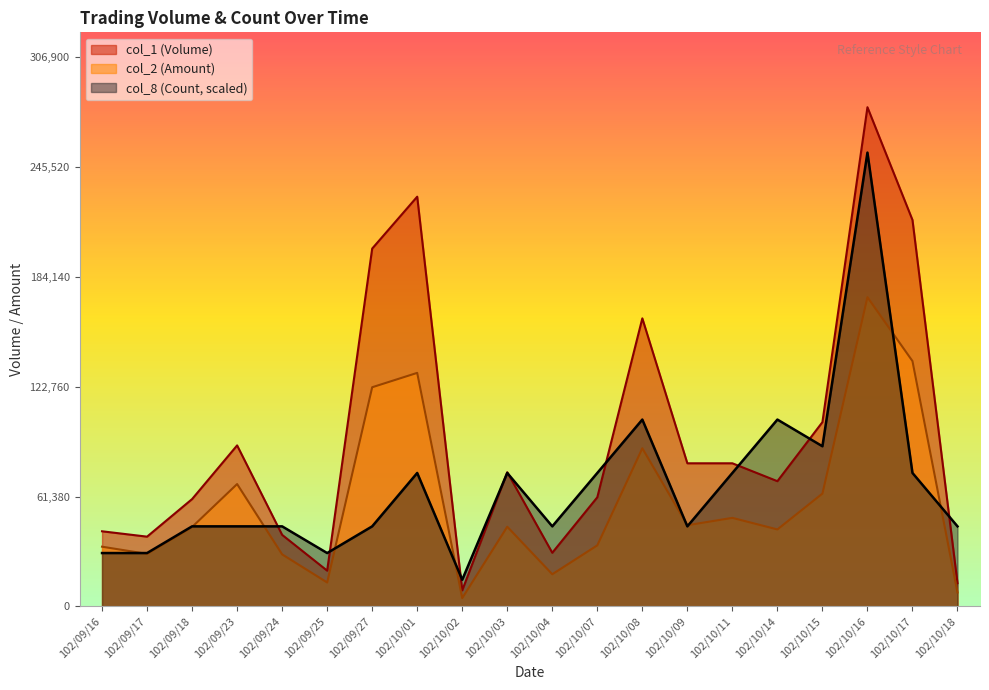

Where is the first local maximum for col_8 (Count)?

102/10/01